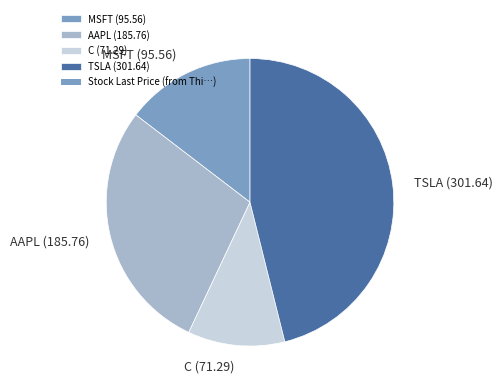

Which has a higher value, TSLA or C?

TSLA